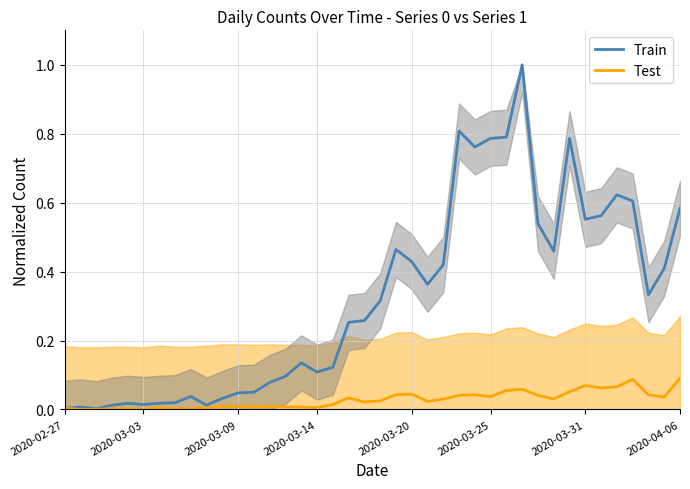

What is the spread (max minus min) of values at 38?

0.4